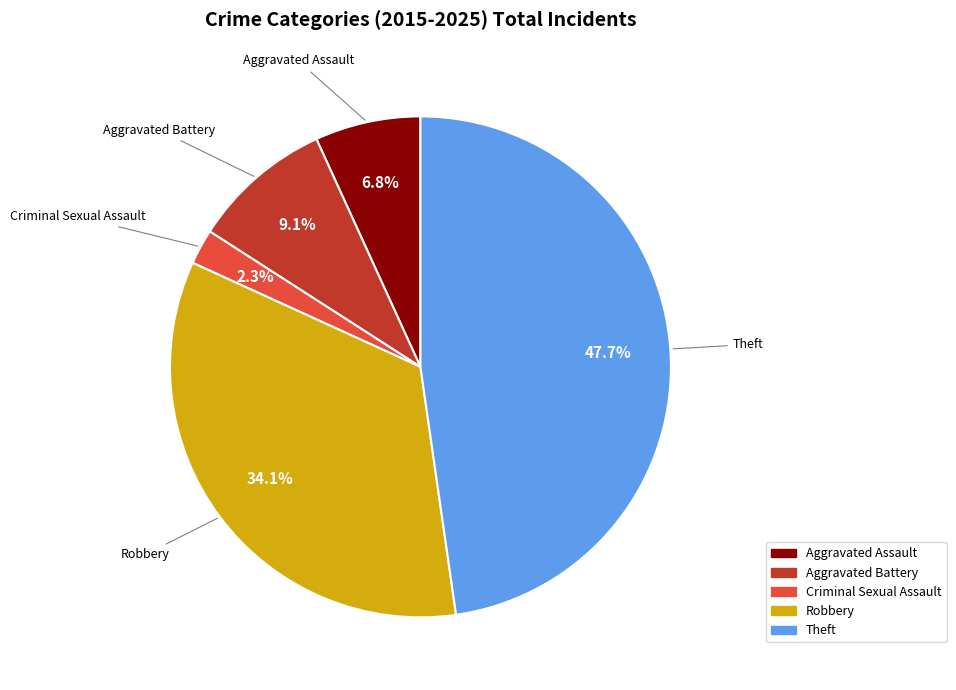

To the nearest percent, what portion does Aggravated Battery represent?

9%